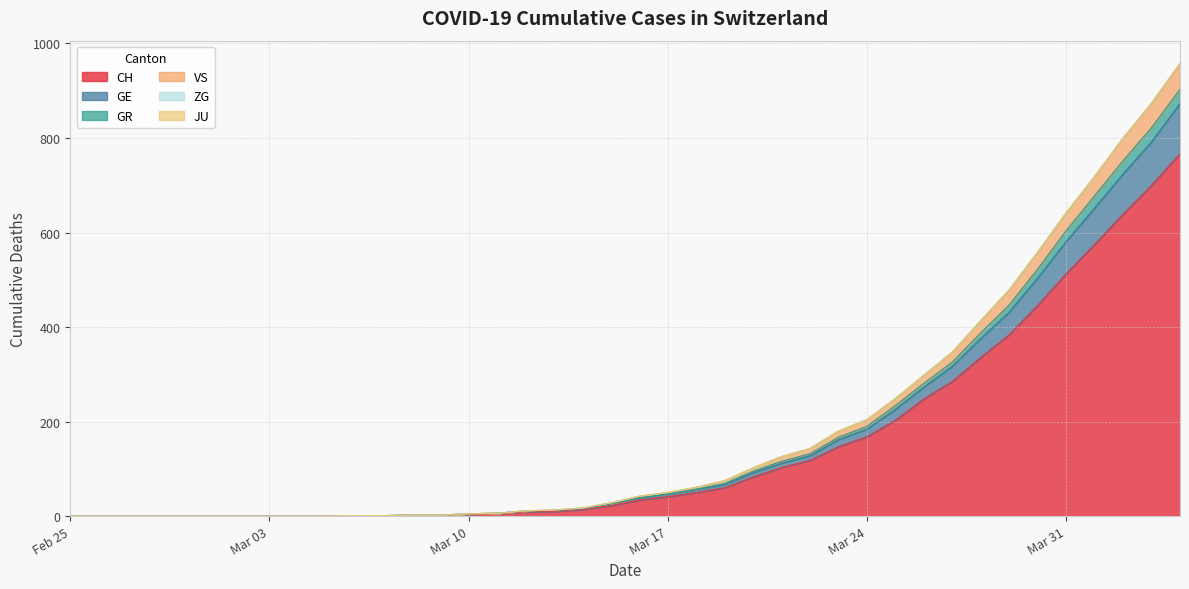

What is the maximum value for CH?

767